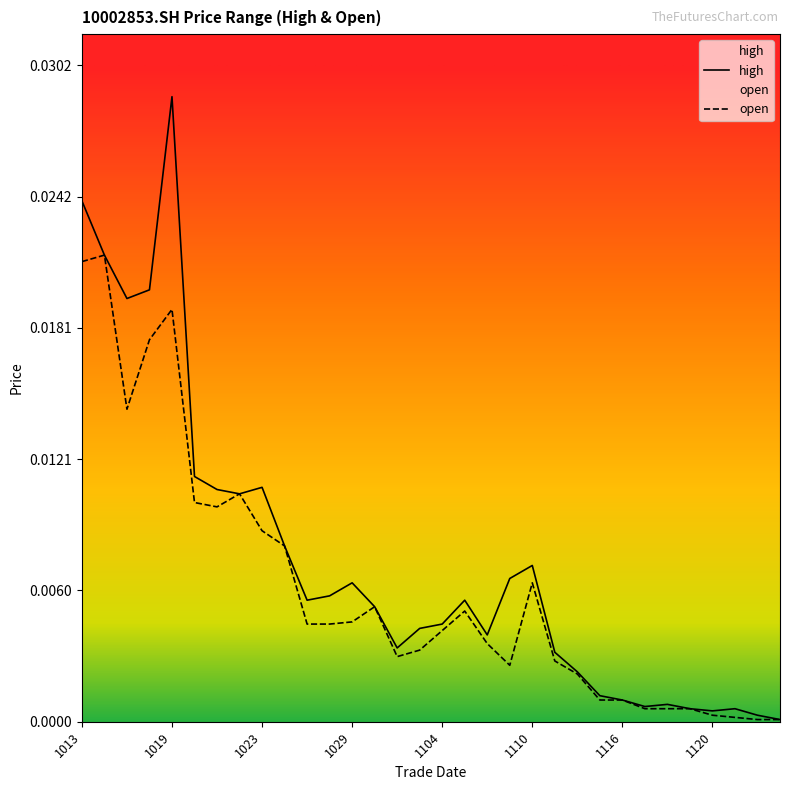

Which has a higher value, 20201028 or 20201124?

20201028